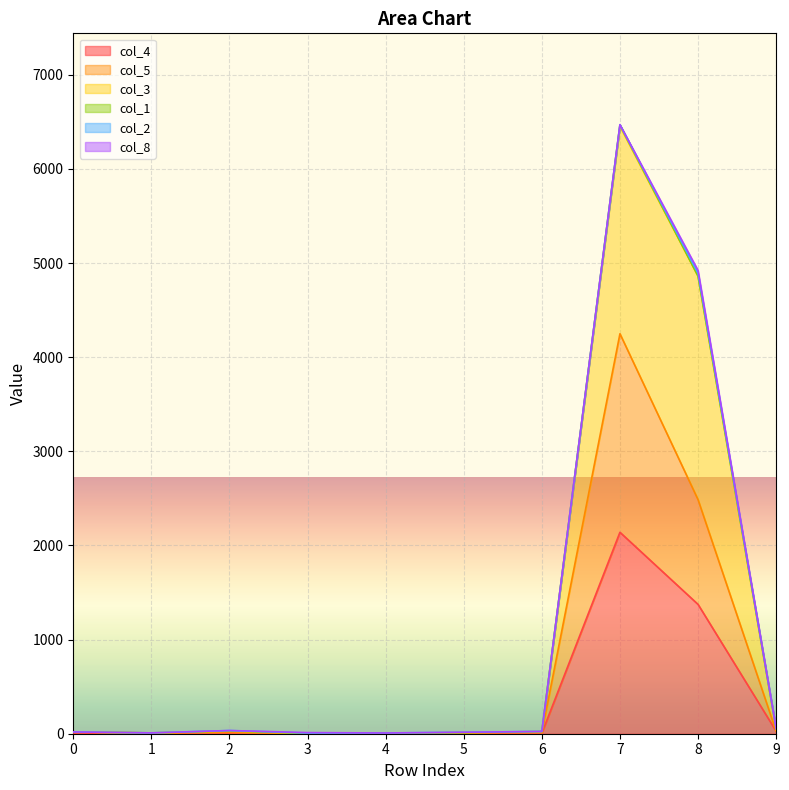

What is the sum of all col_5 values?

6830